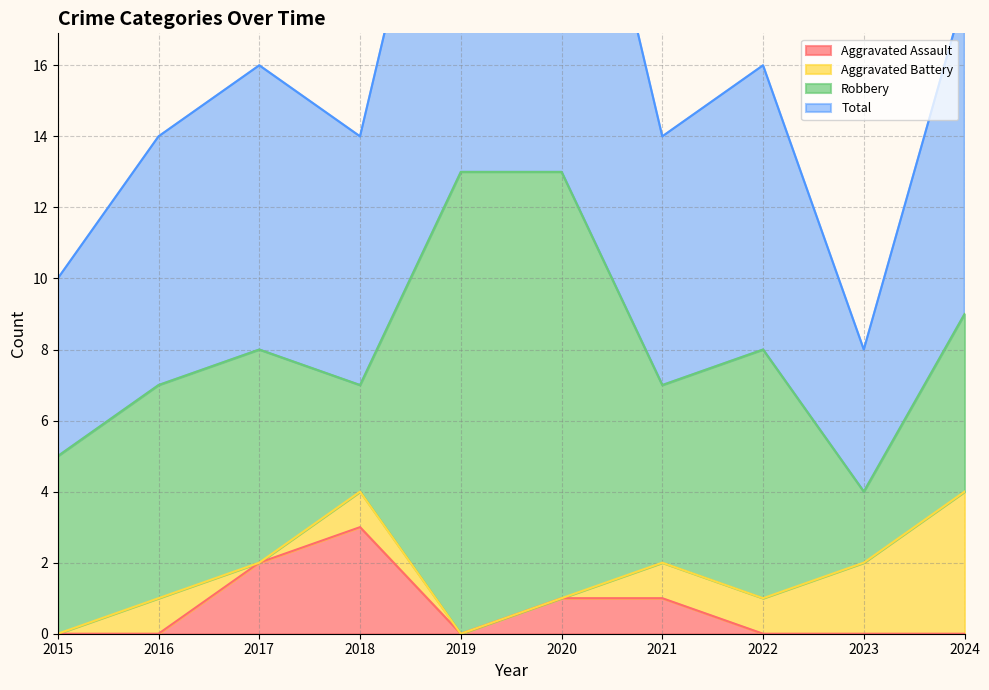

At which category is the sum across all series the highest?

2020